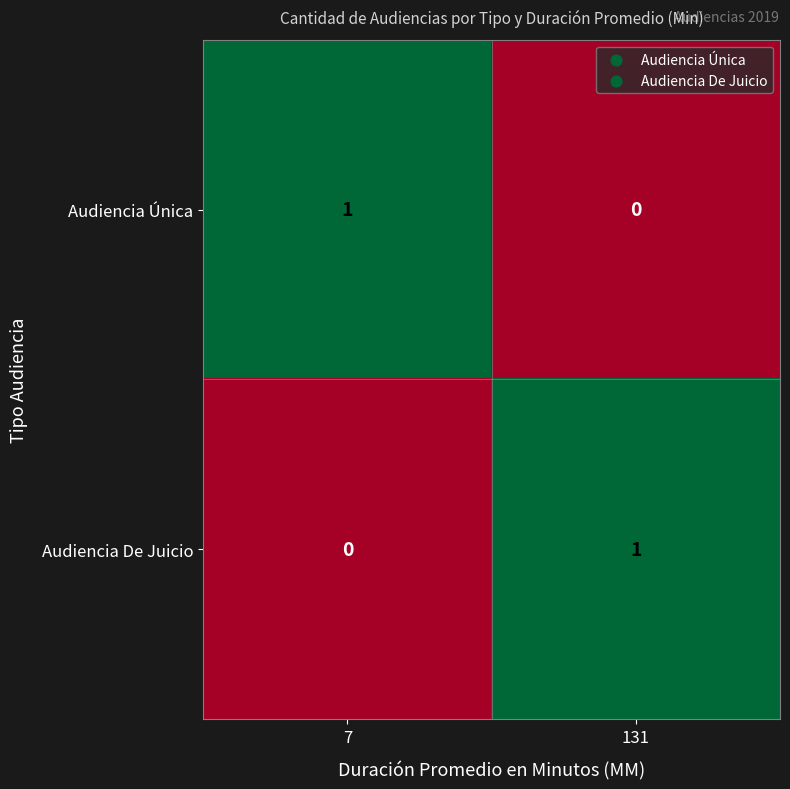

At which label is Audiencia Única closest to 0?

131